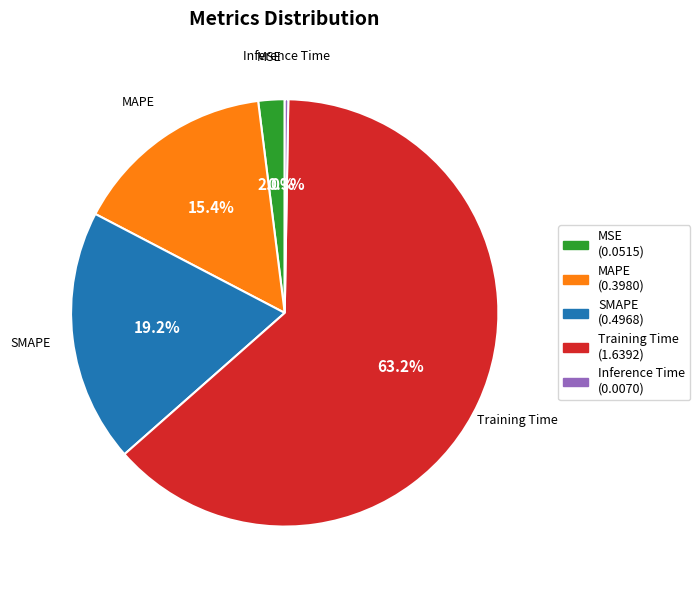

Which slice is the largest?

Training Time